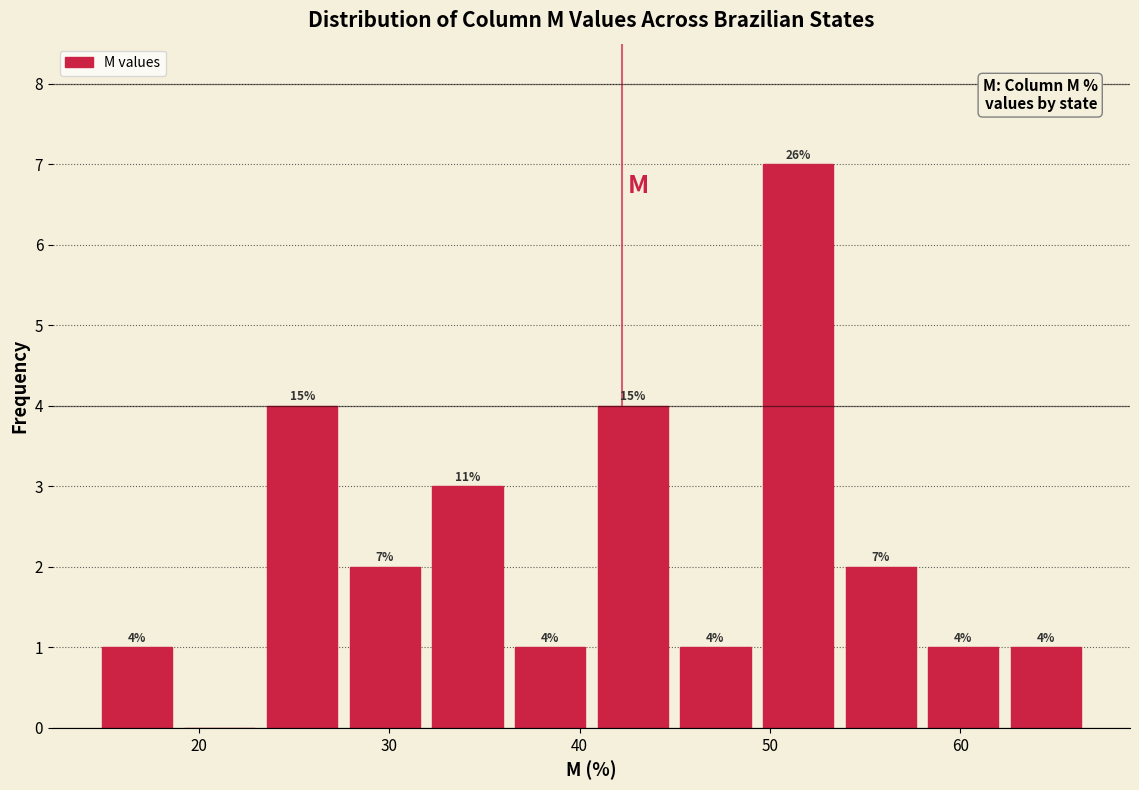

Over which range of the x-axis is the bar tallest?

49 to 54